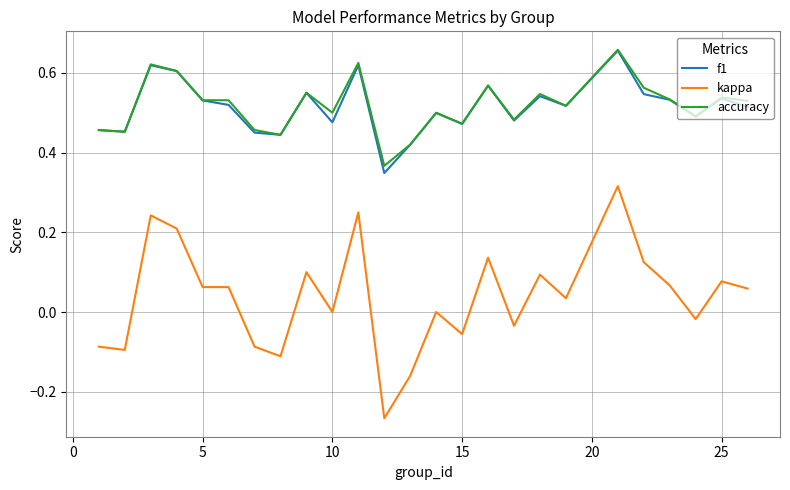

True or false: accuracy and kappa cross at least once.

False